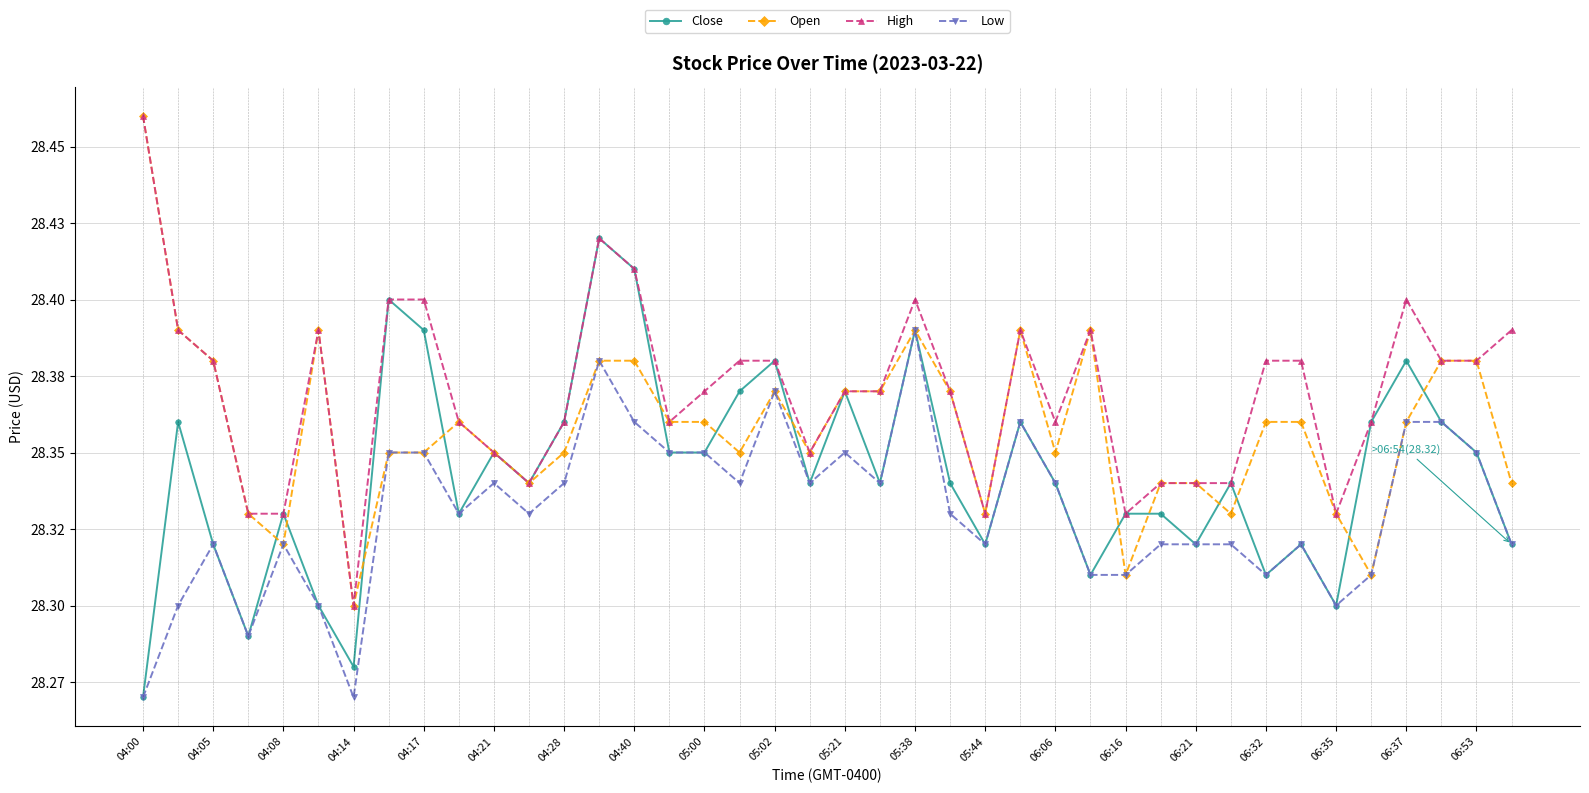

At which category does the chart reach its minimum across all series?

04:00